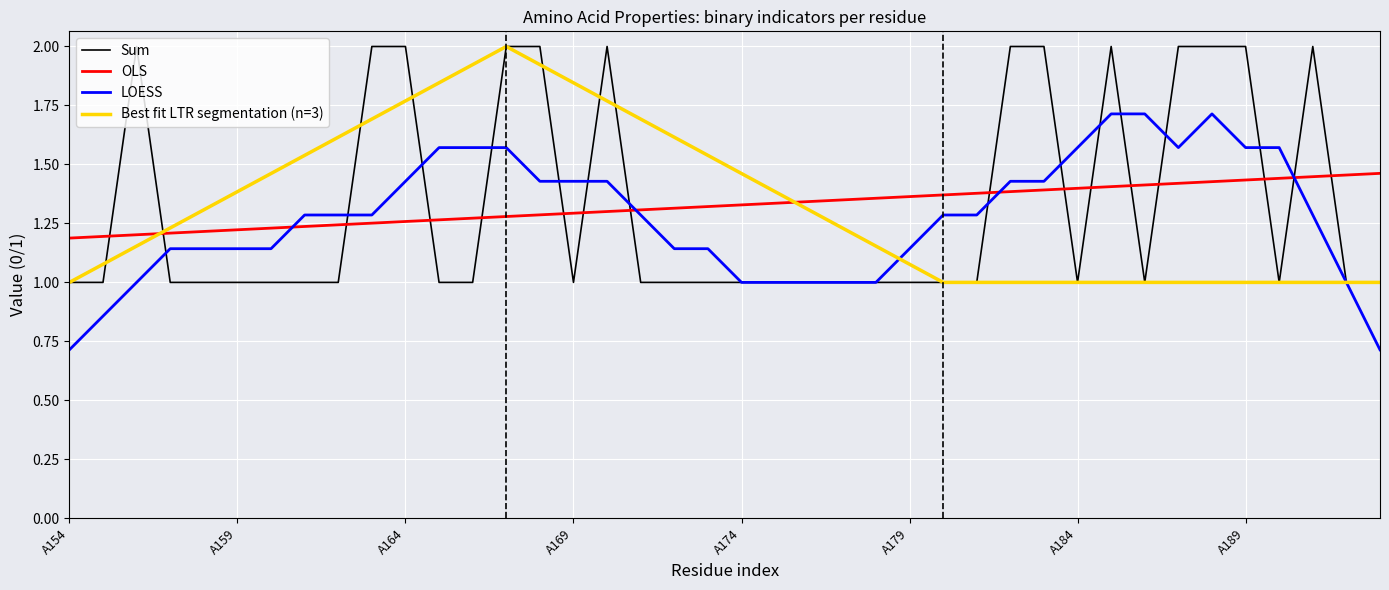

Does the chart display data point markers on the line(s)?

No